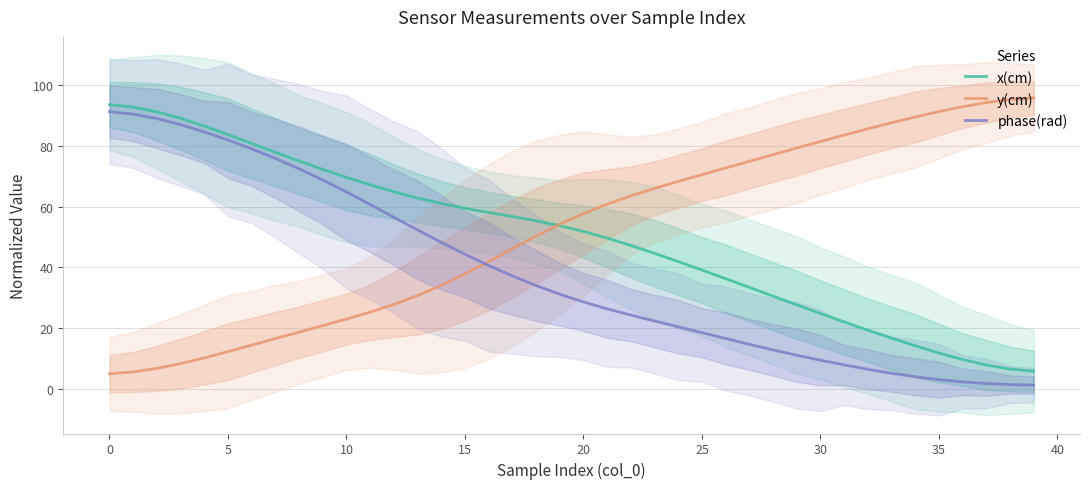

How many categories are shown in the chart?

40